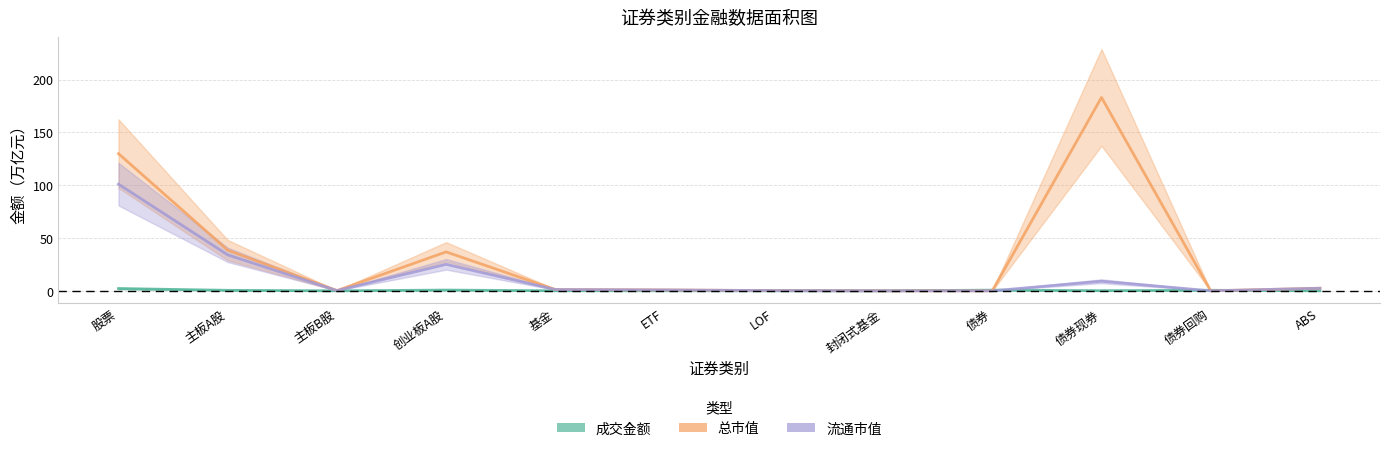

Does the chart display data point markers on the line(s)?

No